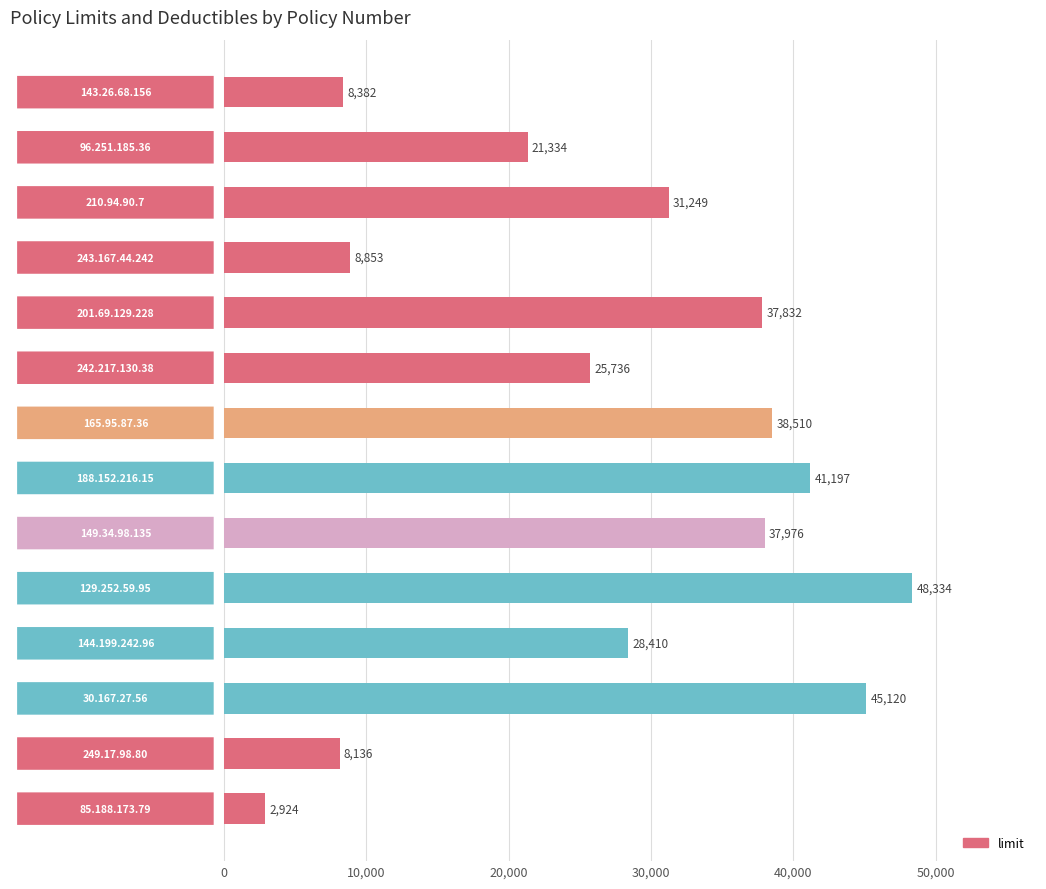

How many bars are there in total?

14